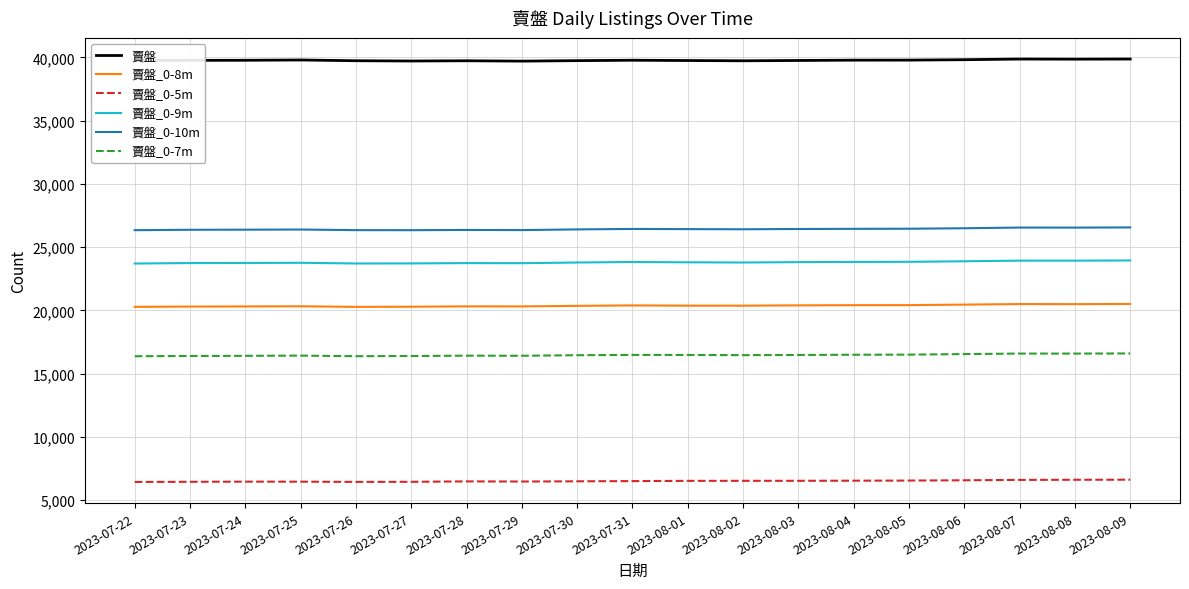

List the series in order of their peak value, highest first.

賣盤, 賣盤_0-10m, 賣盤_0-9m, 賣盤_0-8m, 賣盤_0-7m, 賣盤_0-5m